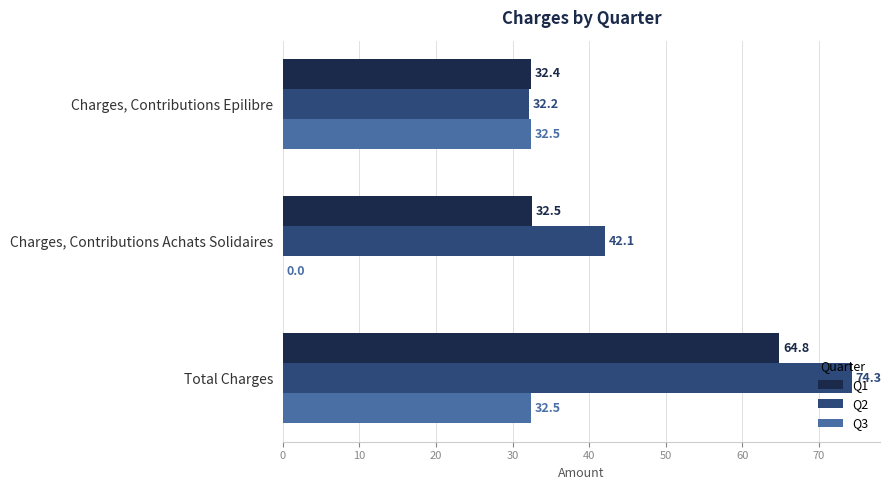

True or false: Q3 has a value of 10.4 at Charges, Contributions Achats Solidaires.

False